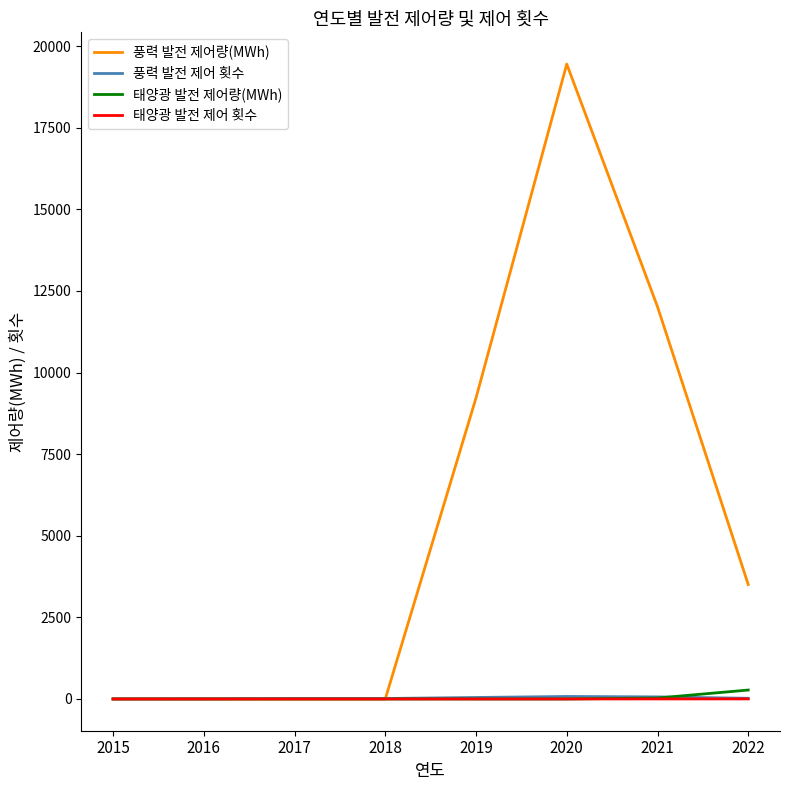

At which category is the sum across all series the highest?

2020